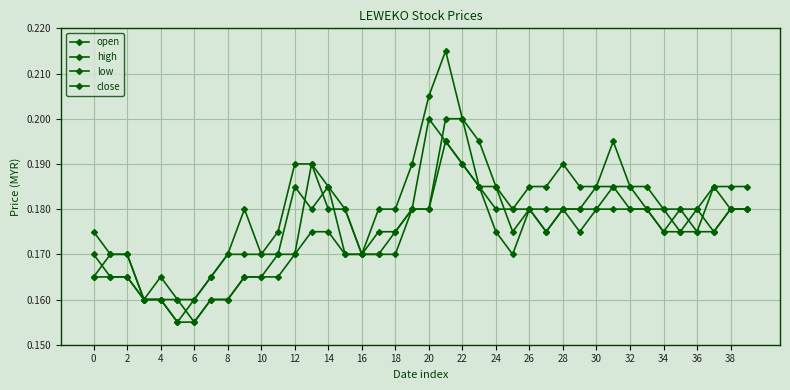

How many categories are shown in the chart?

40